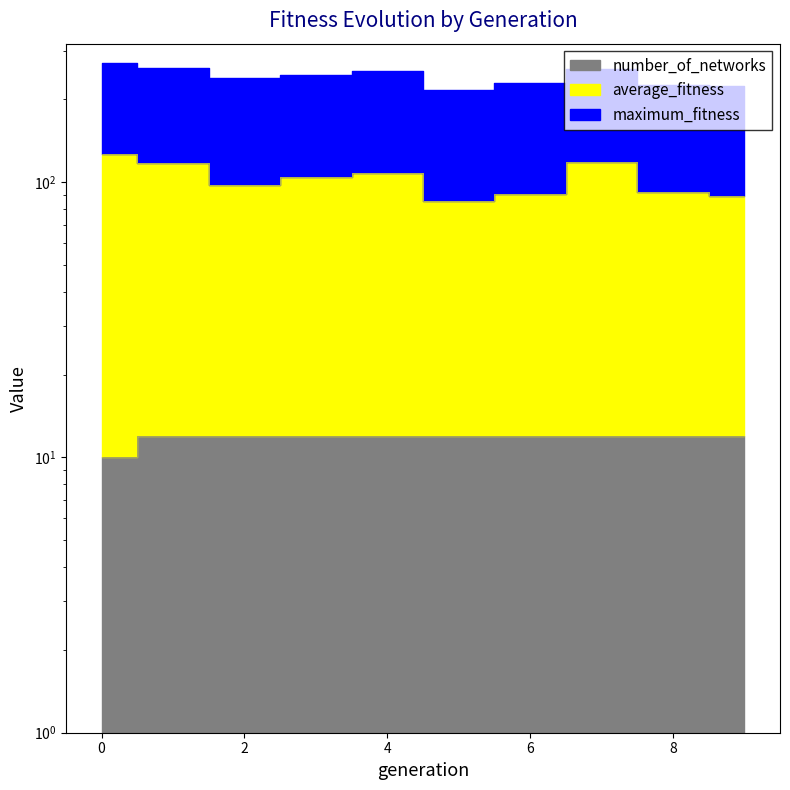

True or false: average_fitness and number_of_networks cross at least once.

False